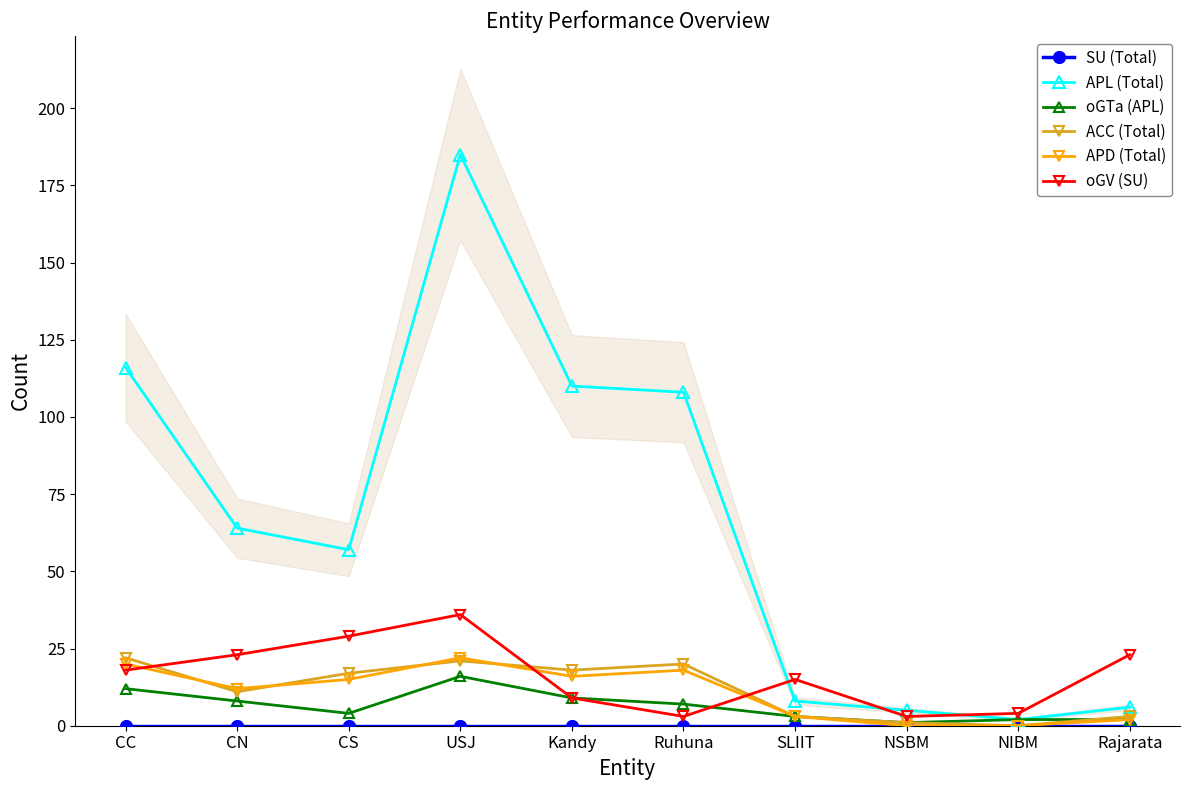

How many values in the APL (Total) series are below 64?

5